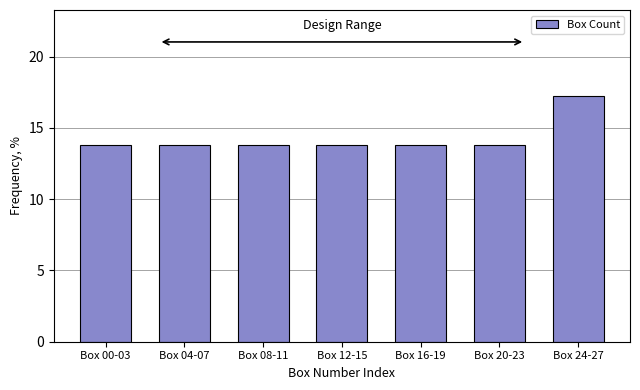

Reading left to right, what are all the values shown in this chart?

13.8	13.8	13.8	13.8	13.8	13.8	17.2